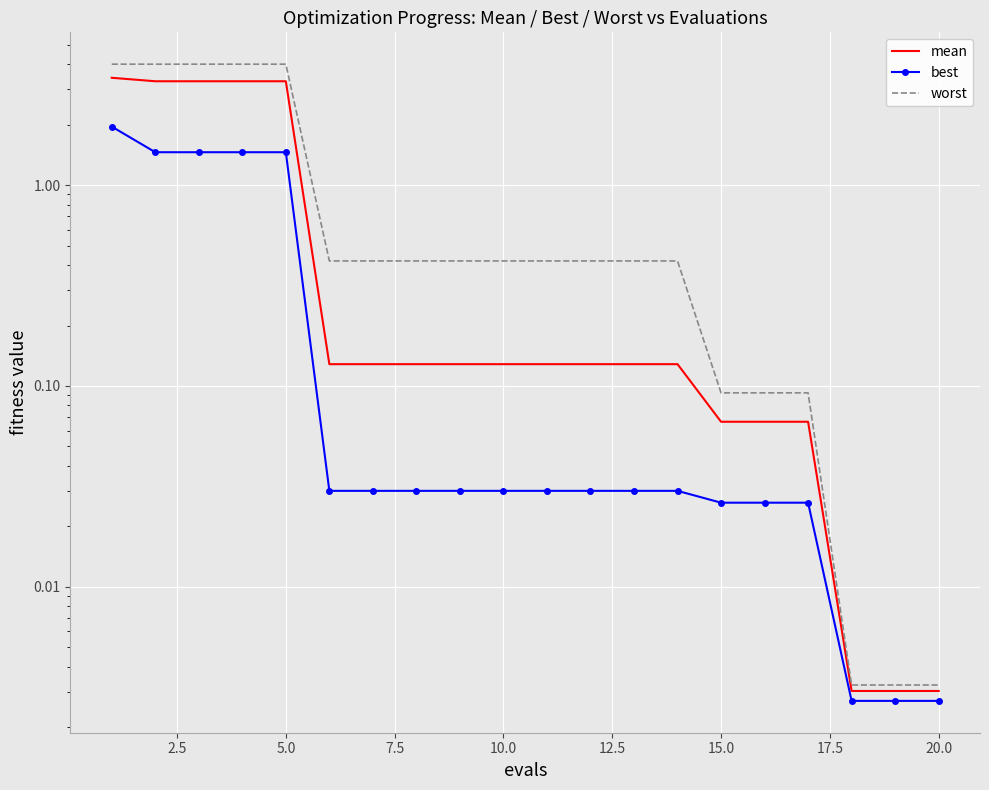

Reading left to right, what are all the values shown in this chart?

mean: 3.4	3.3	3.3	3.3	3.3	0.1	0.1	0.1	0.1	0.1	0.1	0.1	0.1	0.1	0.1	0.1	0.1	0.0	0.0	0.0
best: 2.0	1.5	1.5	1.5	1.5	0.0	0.0	0.0	0.0	0.0	0.0	0.0	0.0	0.0	0.0	0.0	0.0	0.0	0.0	0.0
worst: 4.0	4.0	4.0	4.0	4.0	0.4	0.4	0.4	0.4	0.4	0.4	0.4	0.4	0.4	0.1	0.1	0.1	0.0	0.0	0.0